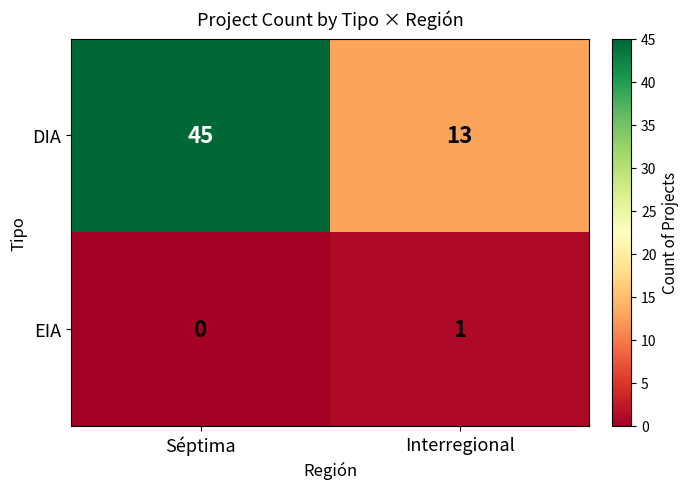

Is it true that EIA equals 0 at Séptima?

True